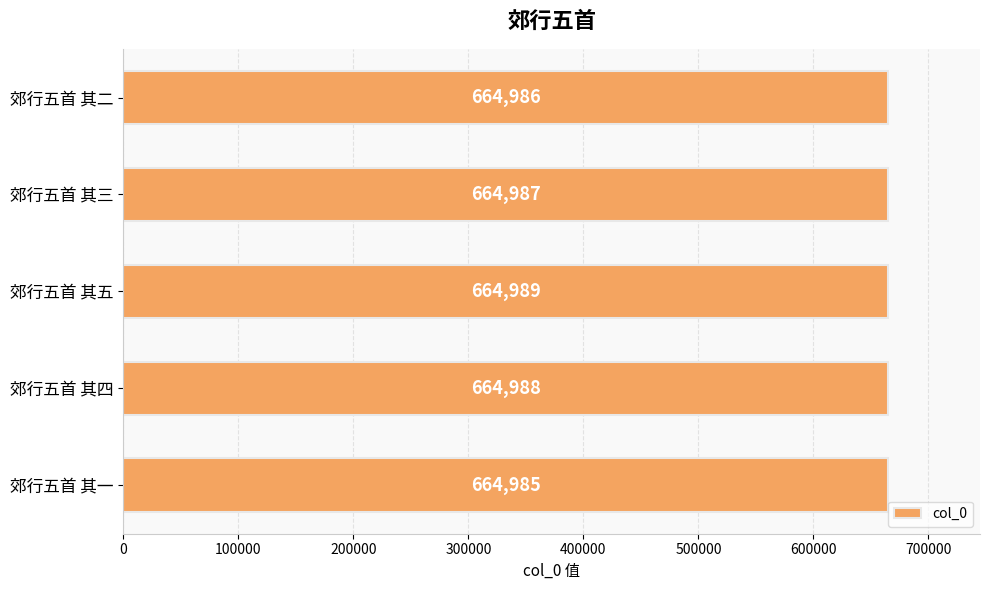

List the labels in order of value, largest first.

郊行五首 其五, 郊行五首 其四, 郊行五首 其三, 郊行五首 其二, 郊行五首 其一